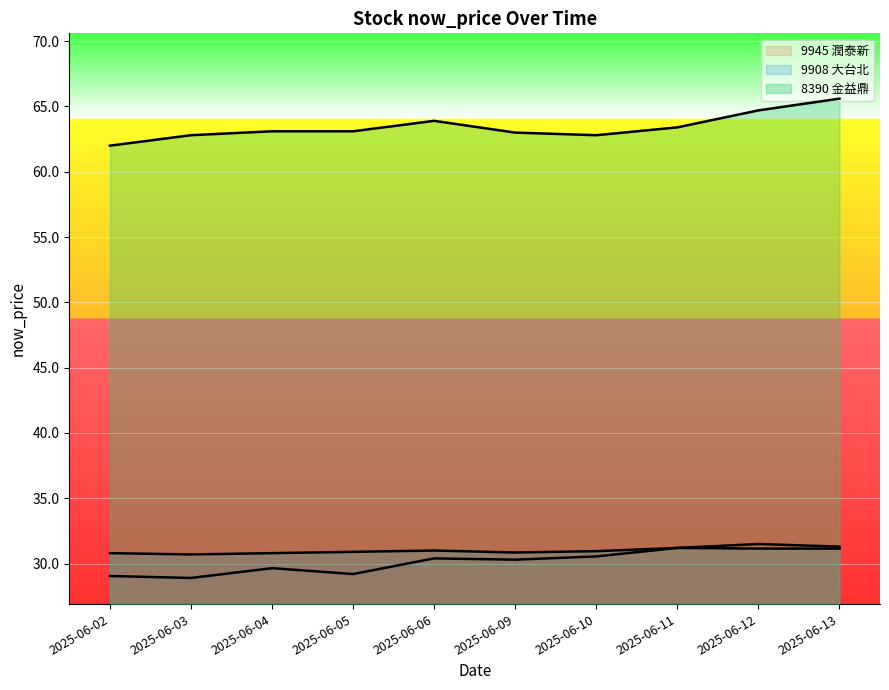

True or false: 9908_now_price and 8390_now_price cross at least once.

False